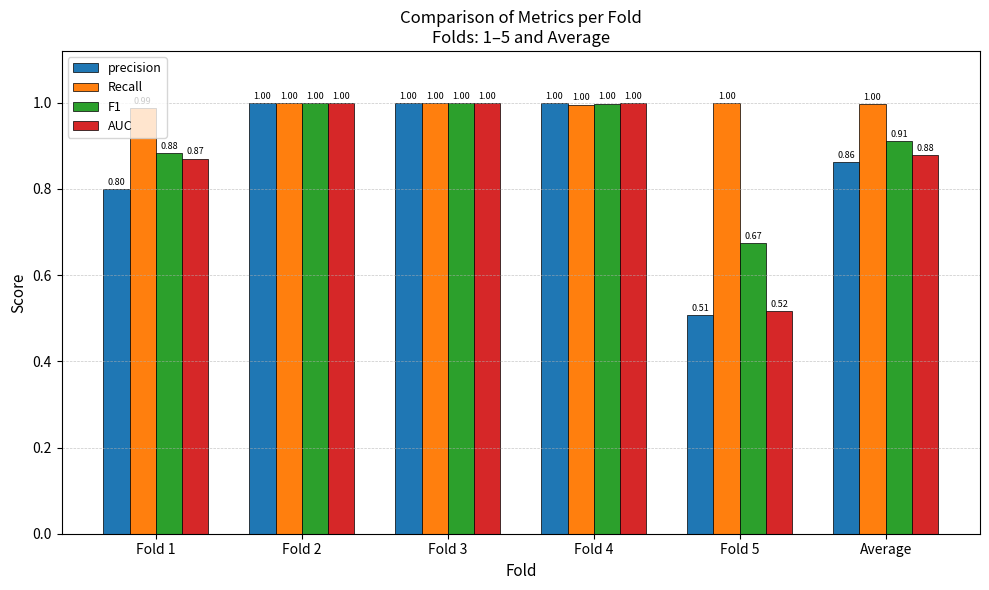

Between Fold 1 and Average, which series saw the biggest shift?

precision